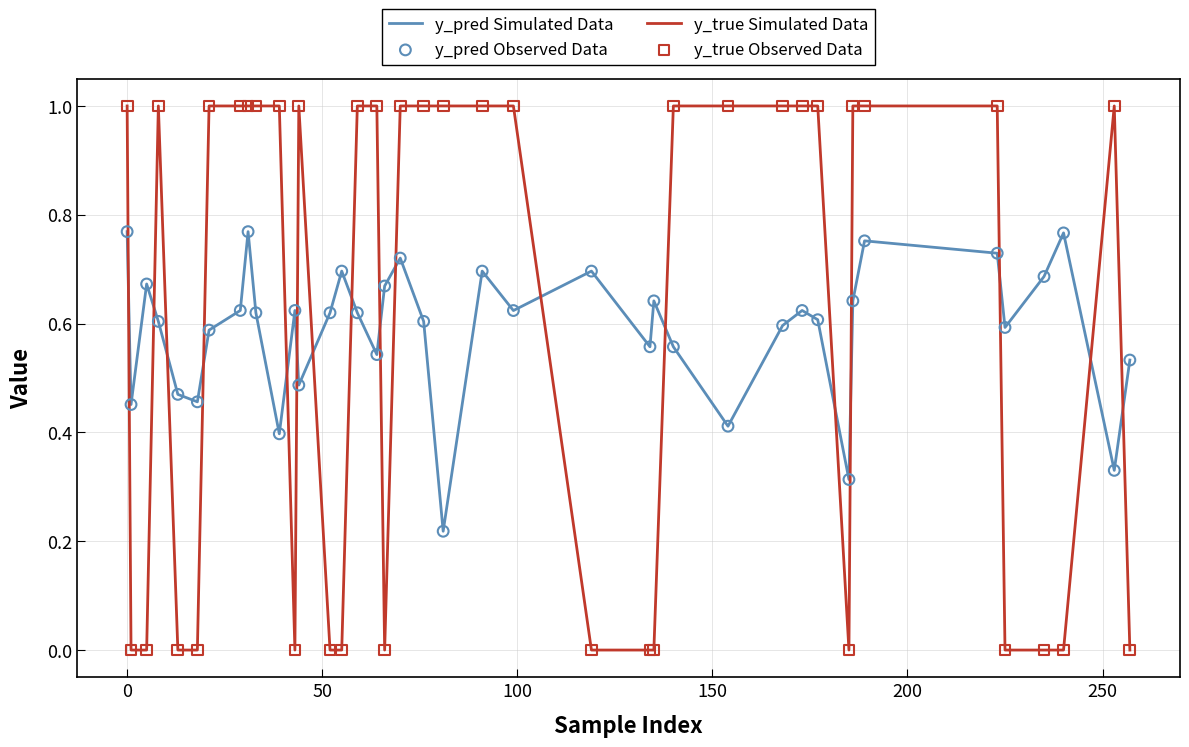

Which series has the largest range (max minus min)?

y_true Simulated Data